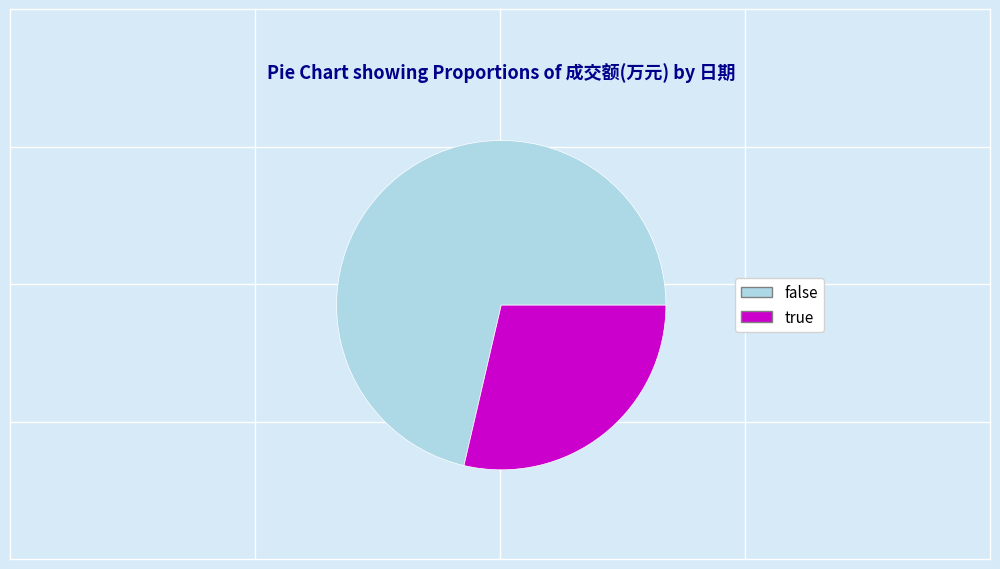

Count the number of slices in the pie.

2